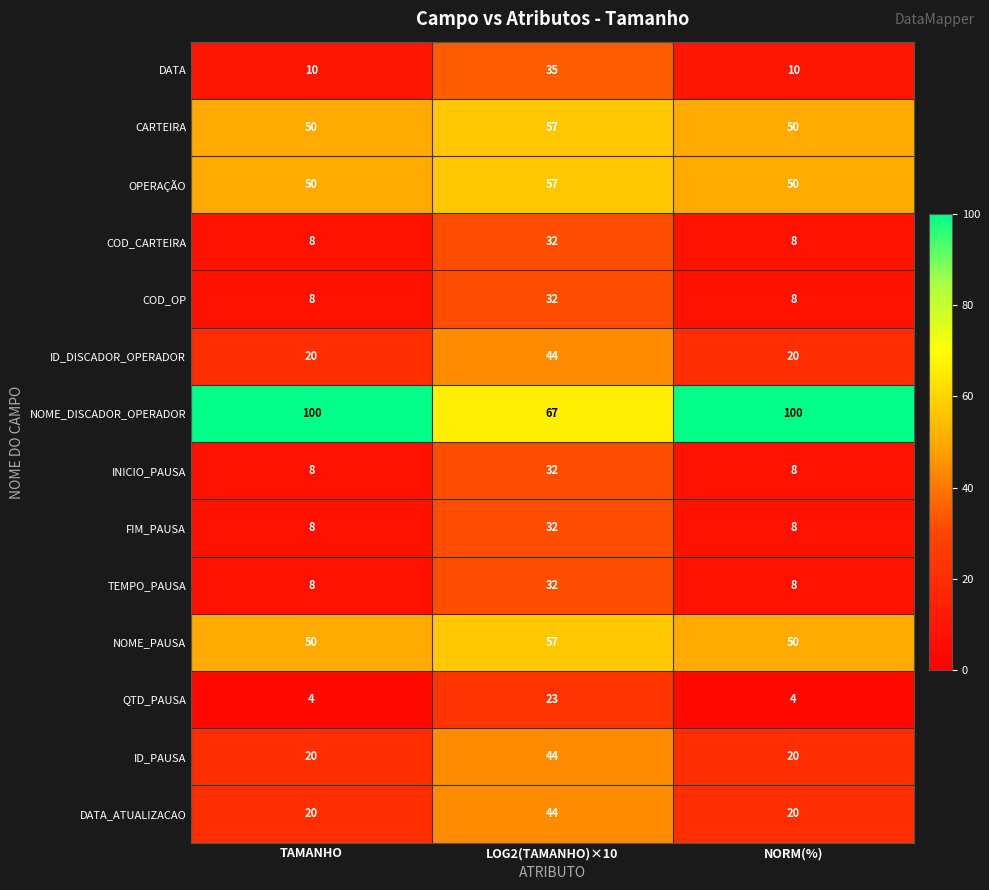

What is the total value across all series at NORM(%)?

364